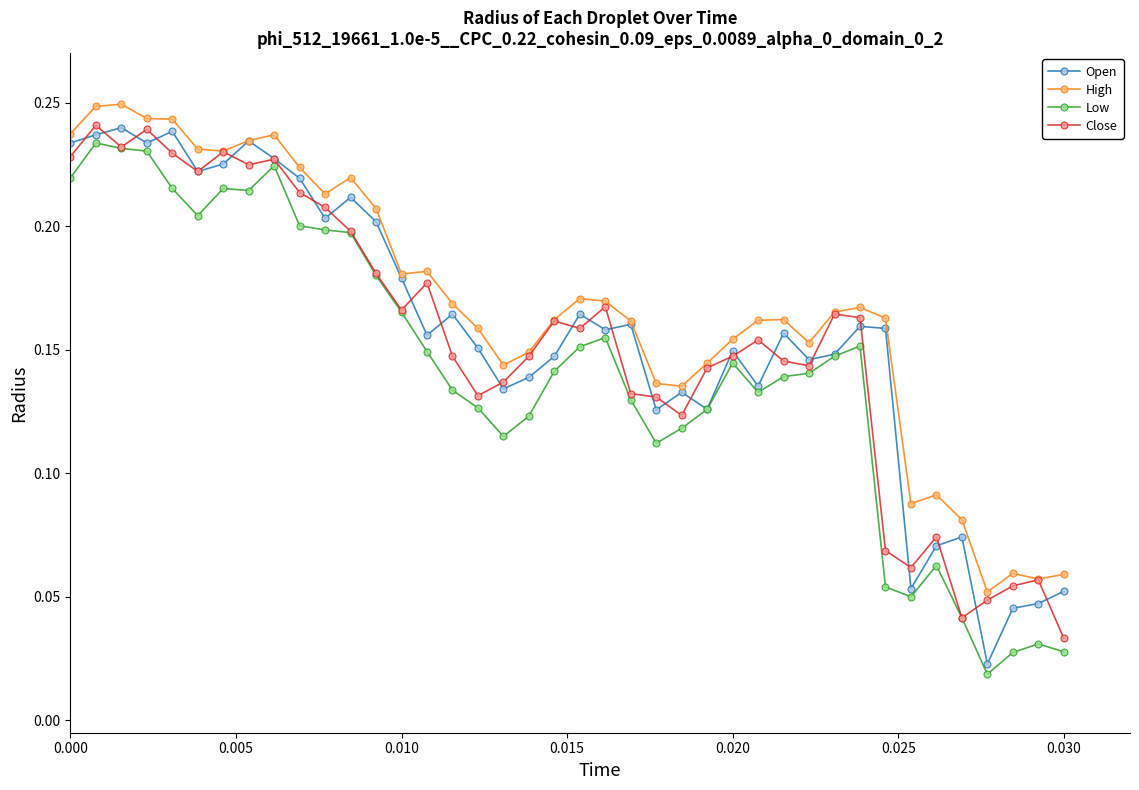

At how many categories does at least one series exceed 0?

40